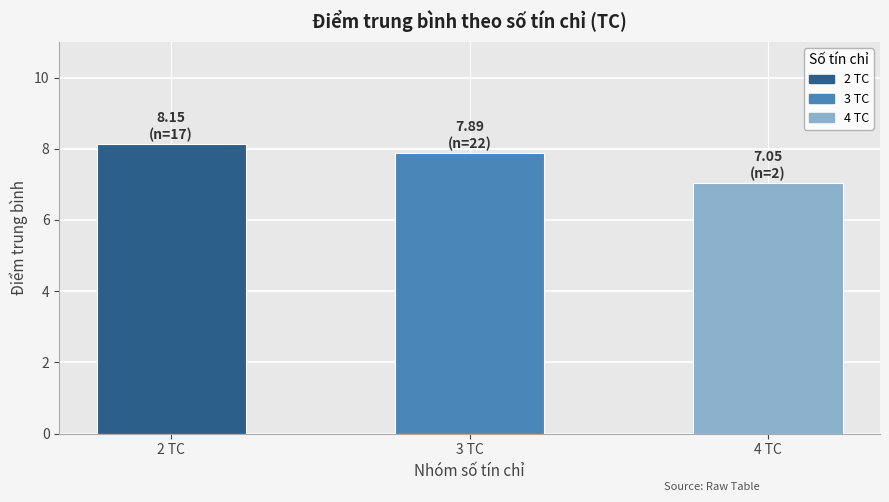

What is the value of the 1st bar from the left?

8.1